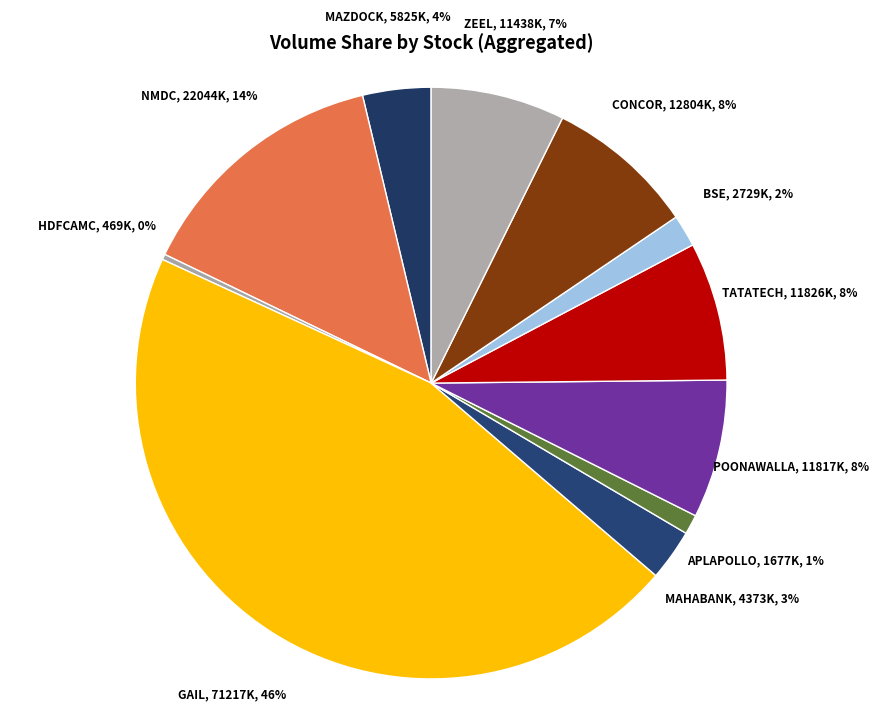

Approximately how many times larger is the value at MAZDOCK compared to MAHABANK?

1.3